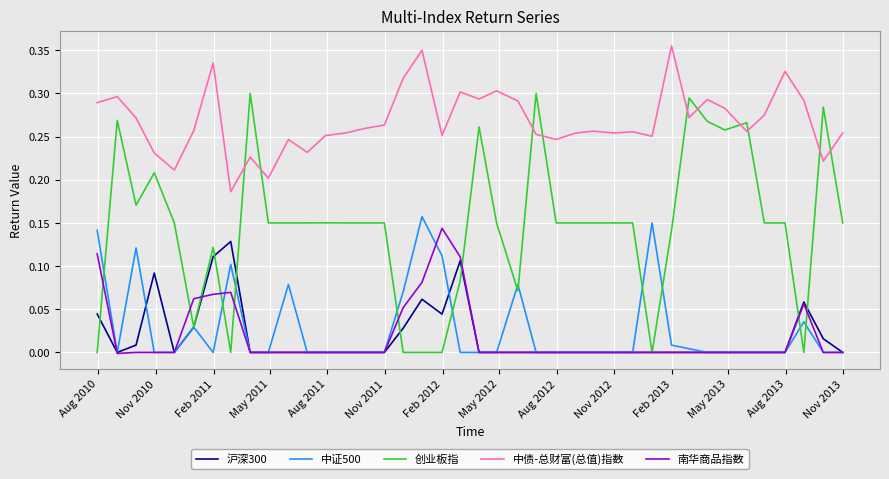

Which series has the largest total across all categories?

中债-总财富(总值)指数